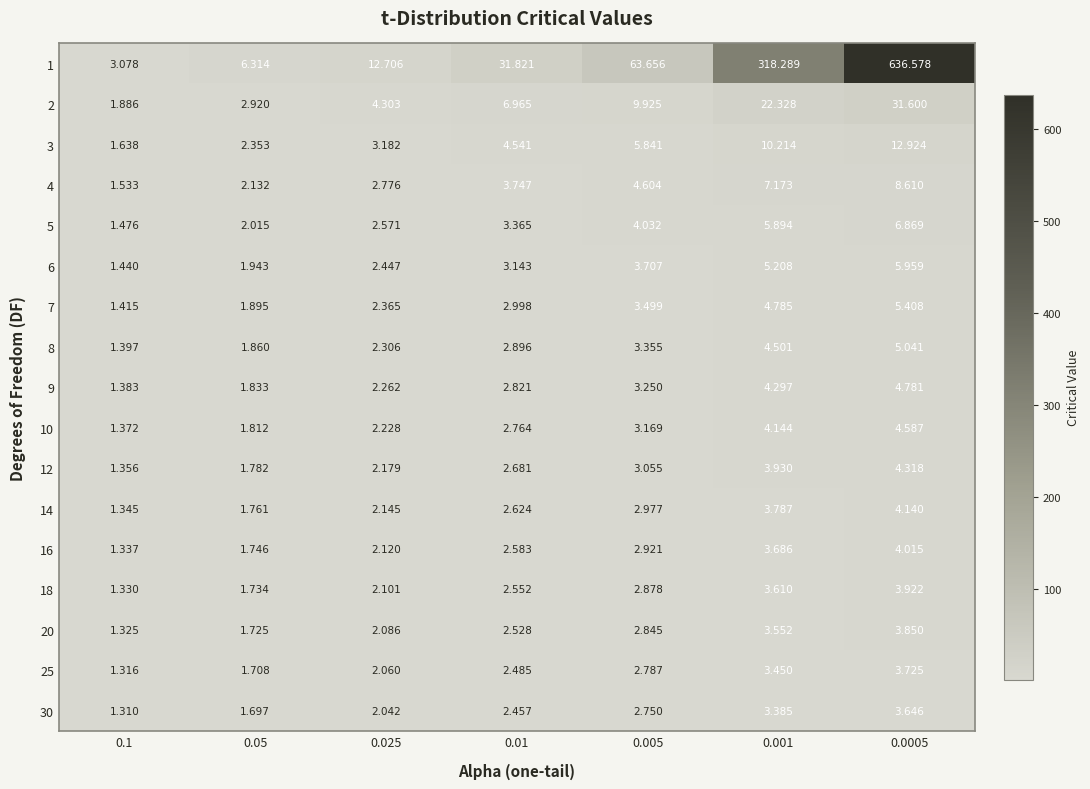

How many values in the 30 series exceed 2?

5